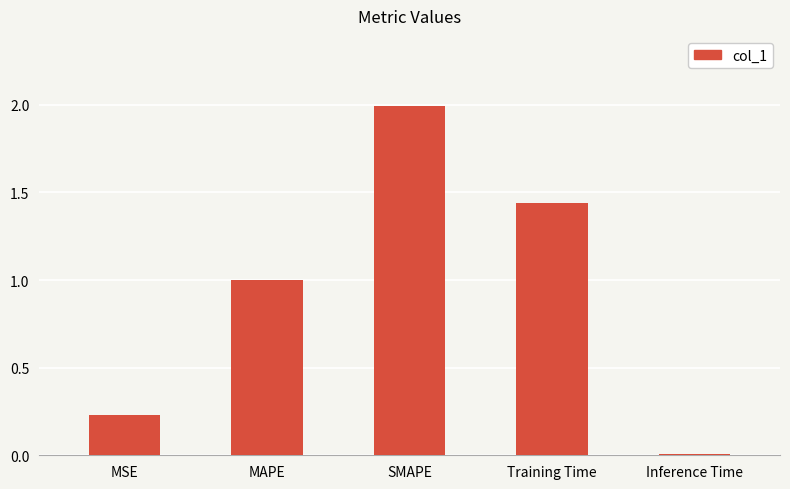

What is the label of the 1st bar from the right?

Inference Time